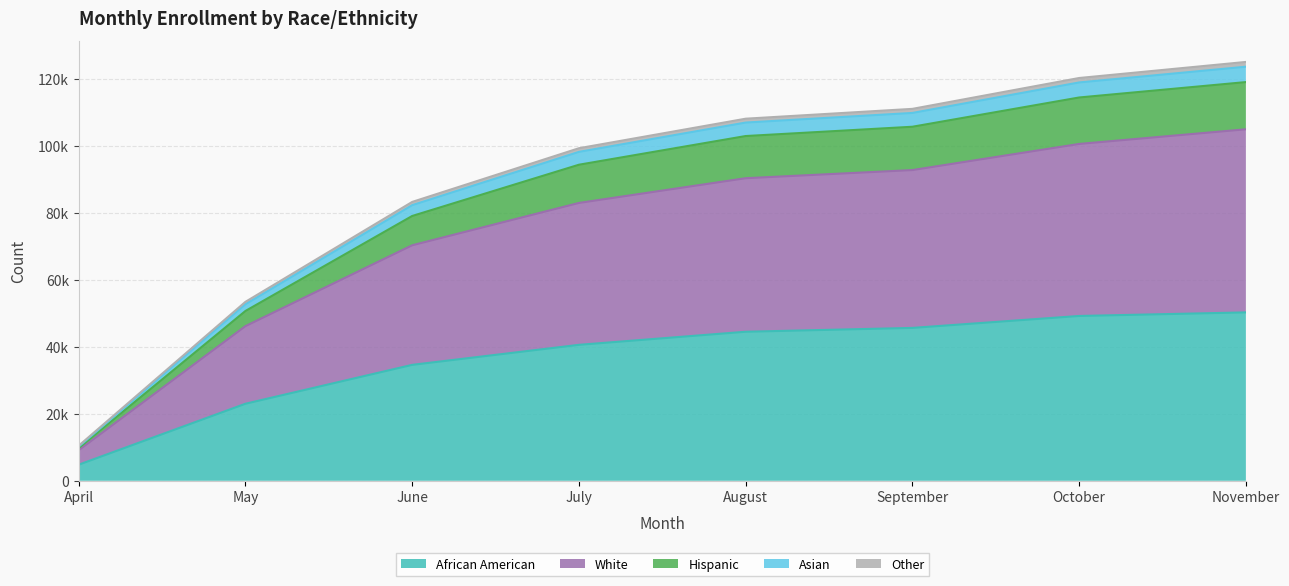

What is the average value of the African American series?

36565